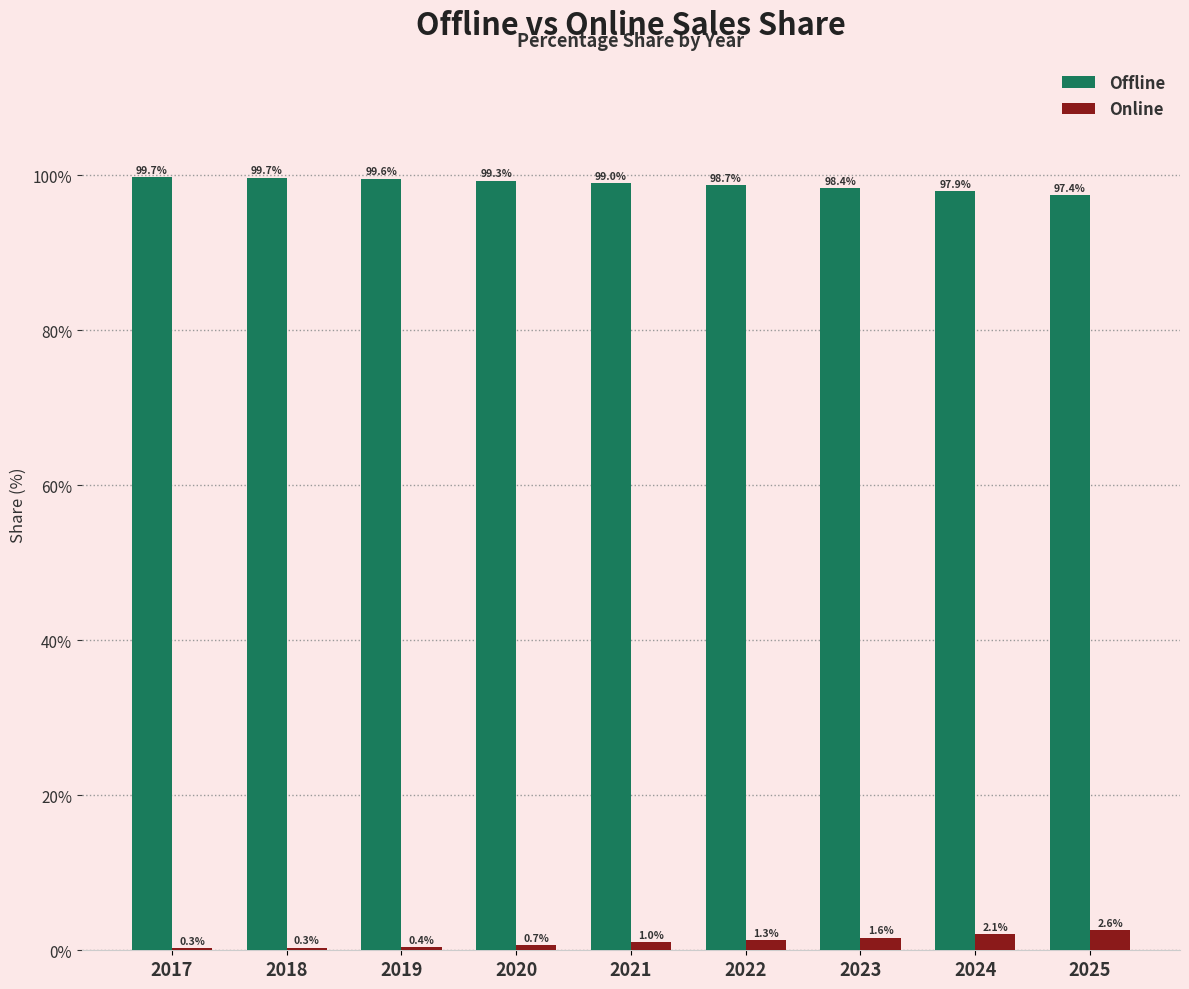

Does the chart contain stacked bars?

No